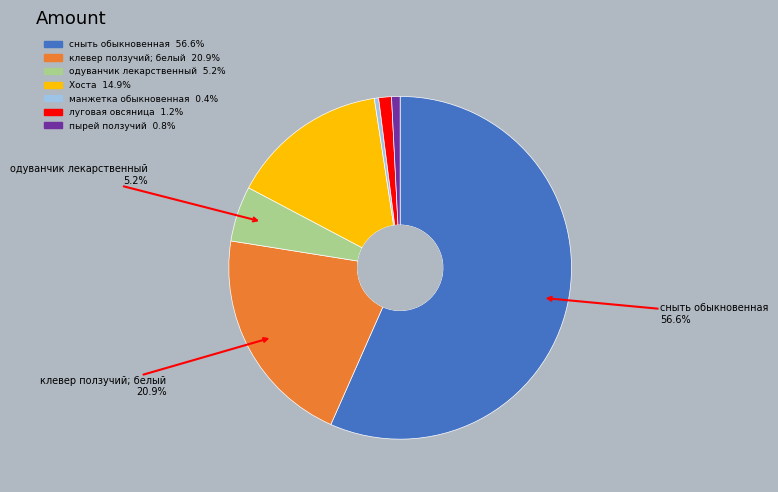

Rank the categories by value from lowest to highest.

манжетка обыкновенная, пырей ползучий, луговая овсяница, одуванчик лекарственный, Хоста, клевер ползучий; белый, сныть обыкновенная